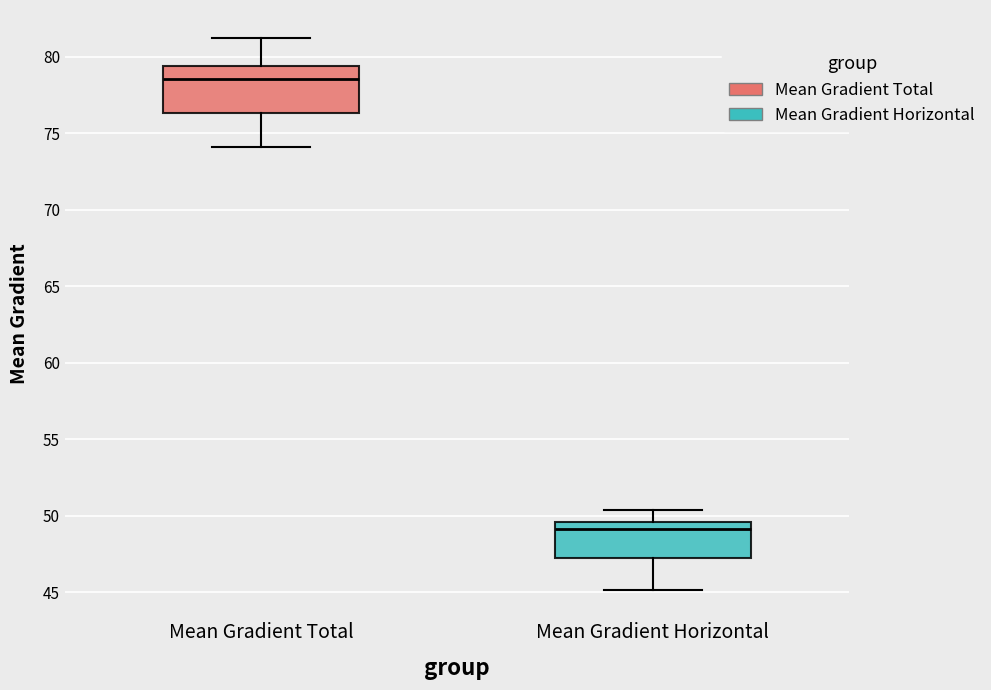

Reading left to right, read every box against the y-axis: the position of its median line, the range the box covers, and the ends of its whiskers. The values are not printed on the chart, so give them approximately, as read against the axis.

Mean Gradient Total: median 78.5, box 76.5 to 79.5, whiskers 74.0 to 81.0
Mean Gradient Horizontal: median 49.0, box 47.5 to 49.5, whiskers 45.0 to 50.5